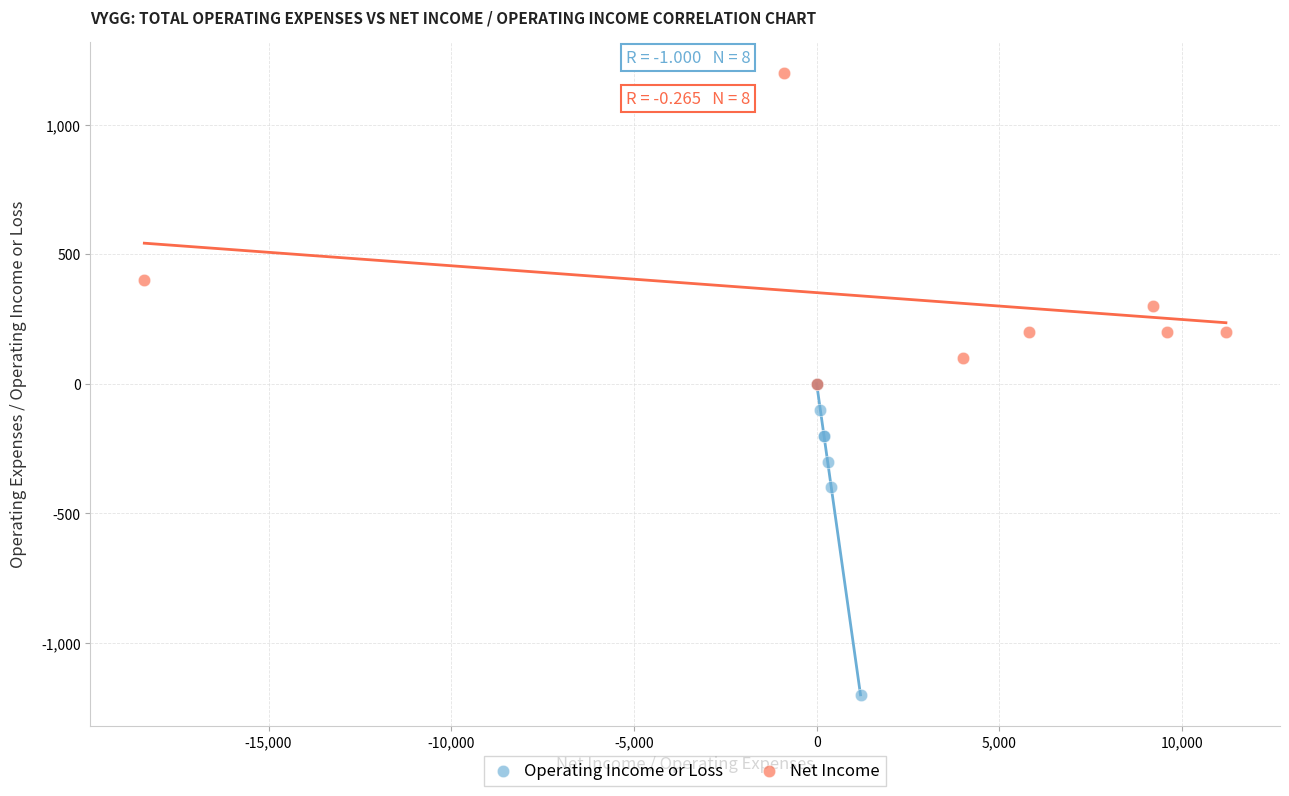

Which series contains the highest Y value?

Net Income